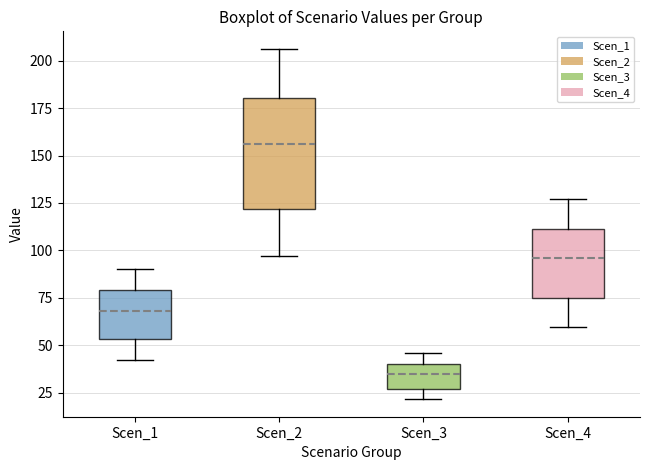

Which box is the tallest, from its lower edge to its upper edge?

Scen_2